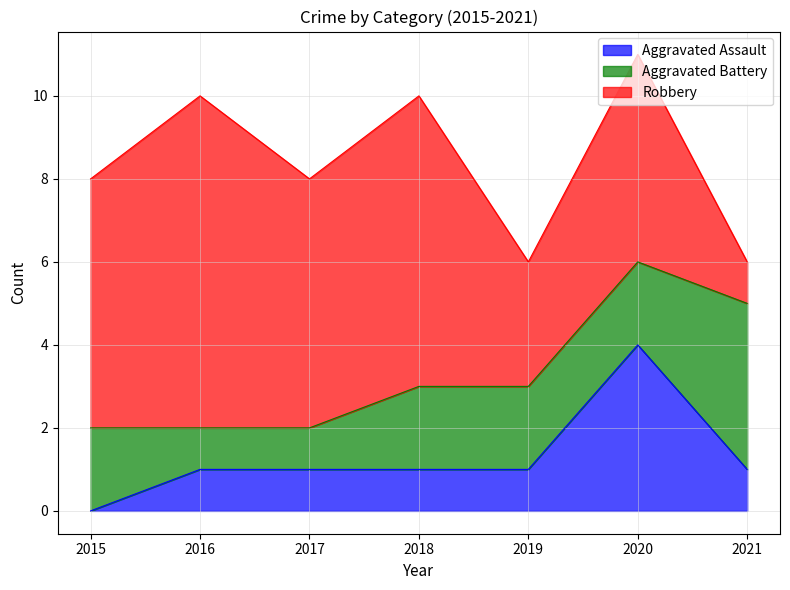

In Robbery, how many points are higher than both neighbors (excluding endpoints)?

3